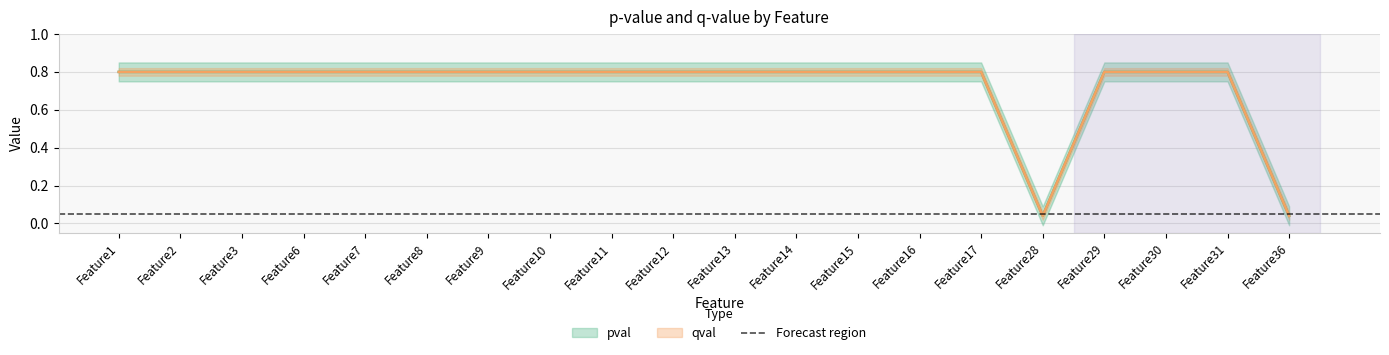

Reading right to left, transcribe all the data shown in this chart.

pval: 0.0	0.8	0.8	0.8	0.0	0.8	0.8	0.8	0.8	0.8	0.8	0.8	0.8	0.8	0.8	0.8	0.8	0.8	0.8	0.8
qval: 0.0	0.8	0.8	0.8	0.0	0.8	0.8	0.8	0.8	0.8	0.8	0.8	0.8	0.8	0.8	0.8	0.8	0.8	0.8	0.8